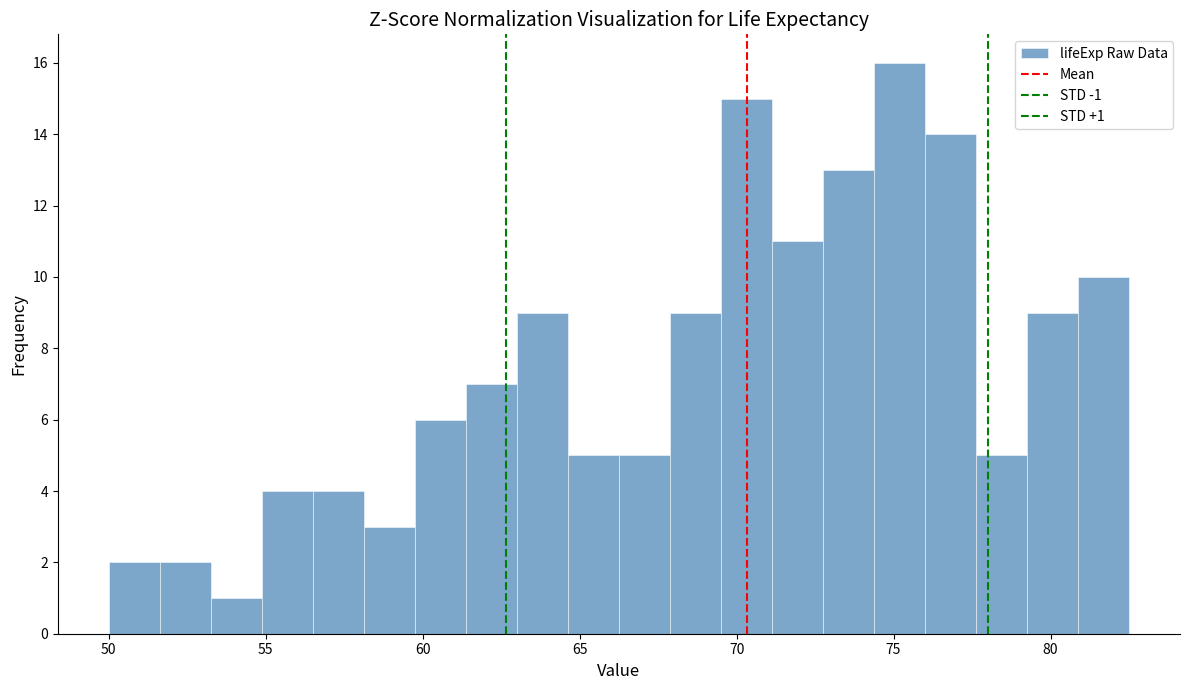

Around what value on the x-axis is the tallest bar? Give the approximate position of its centre, as read against the axis.

75.0